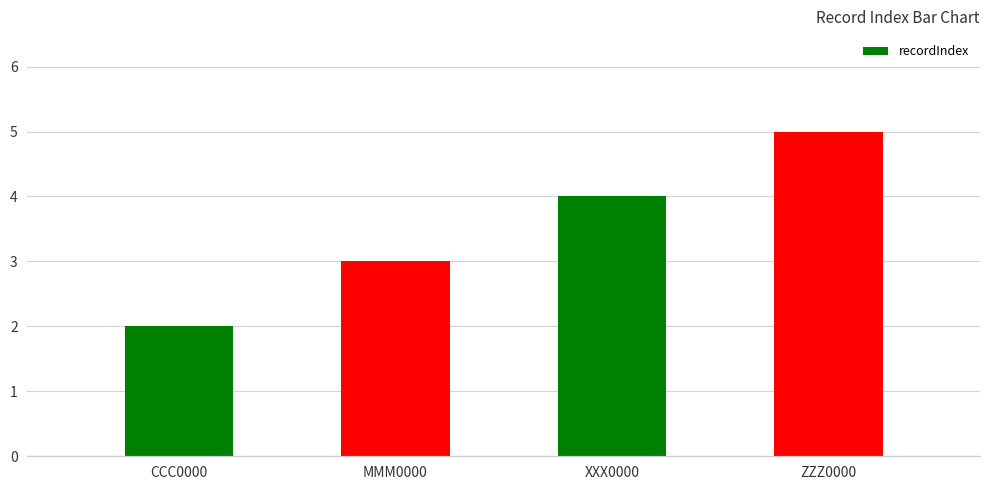

What is the difference between the second highest and second lowest values?

1